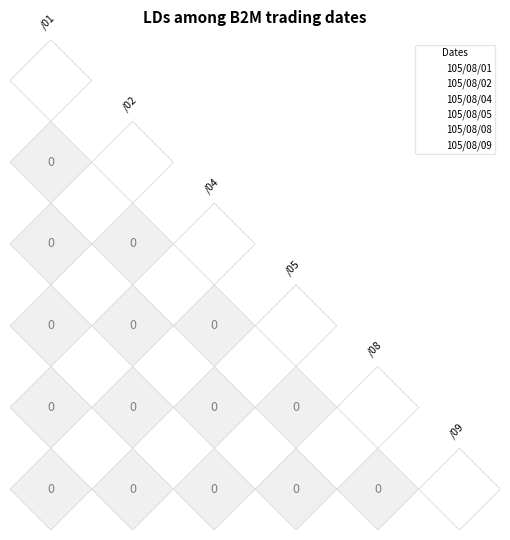

Between 105/08/04 and 105/08/08, which series saw the biggest shift?

105/08/01